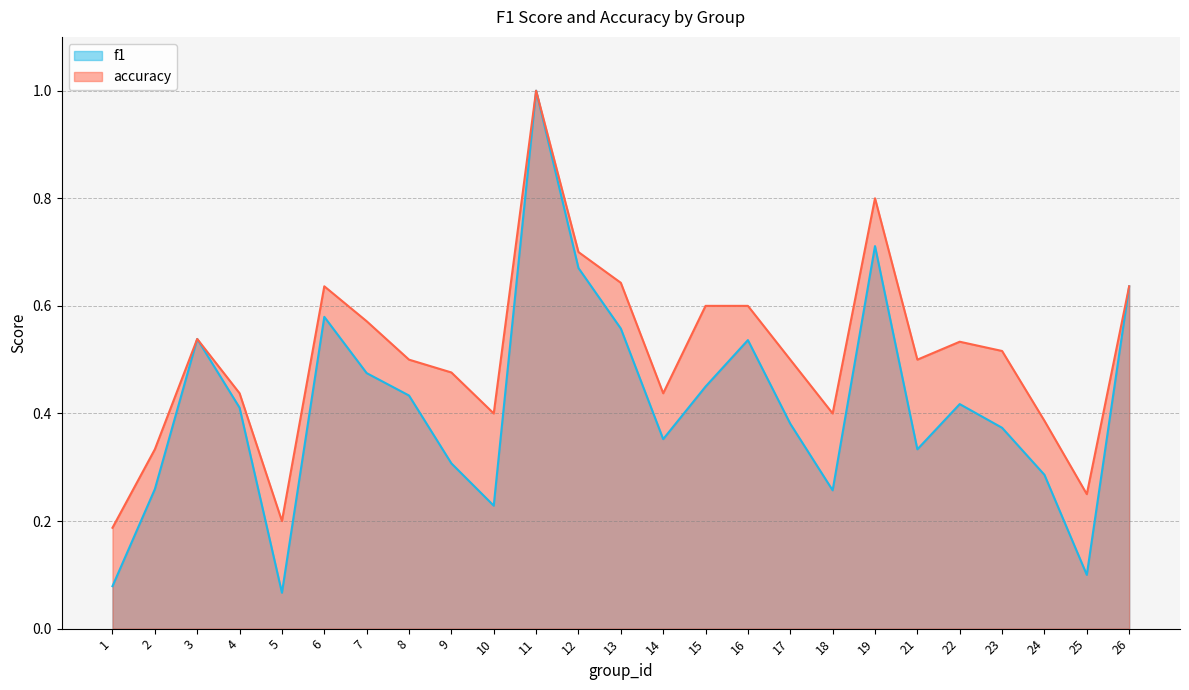

What is the spread (max minus min) of values at 24?

0.1